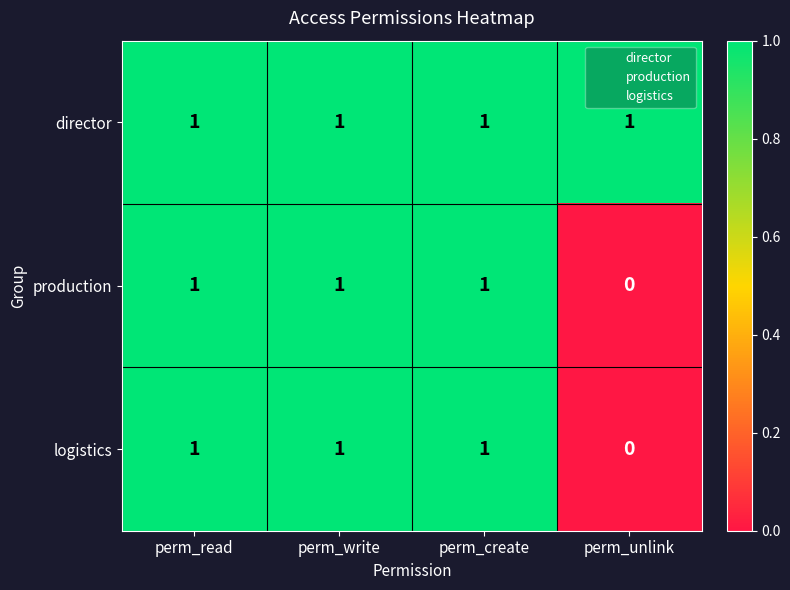

Which category has the lowest value across all series?

perm_unlink